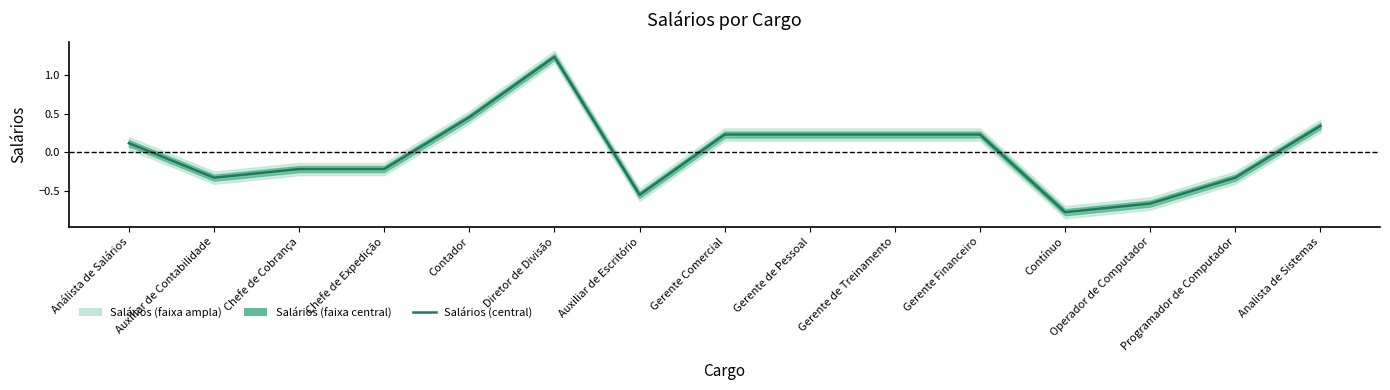

How many values are above zero?

8